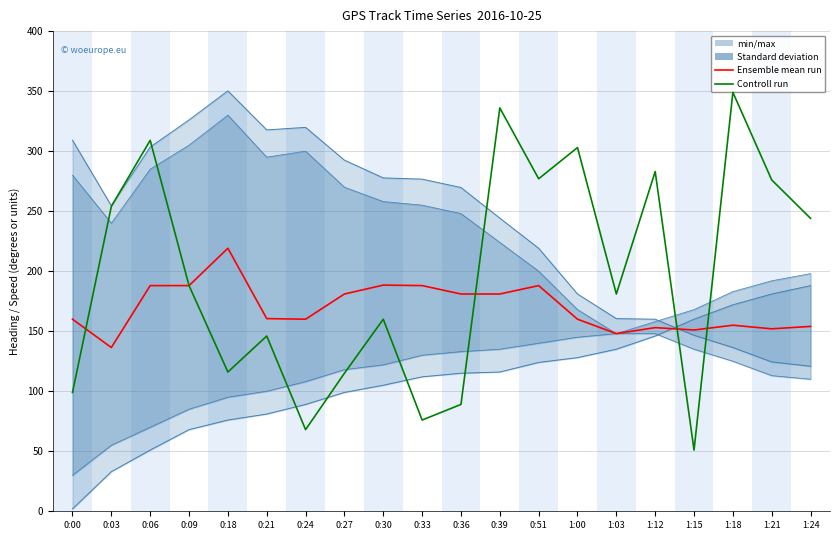

What is the average value of the Ensemble mean run series?

169.6